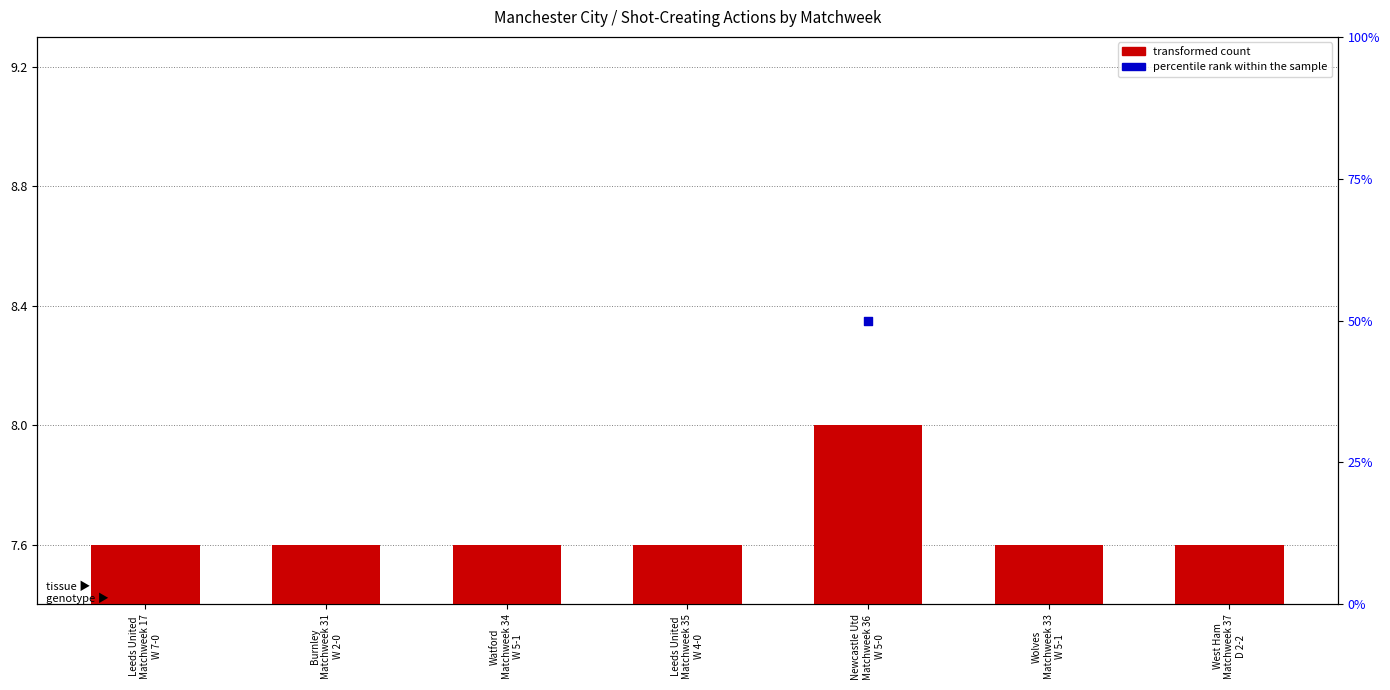

Approximately how many times larger is the value at Burnley
Matchweek 31
W 2-0 compared to Watford
Matchweek 34
W 5-1?

1.0